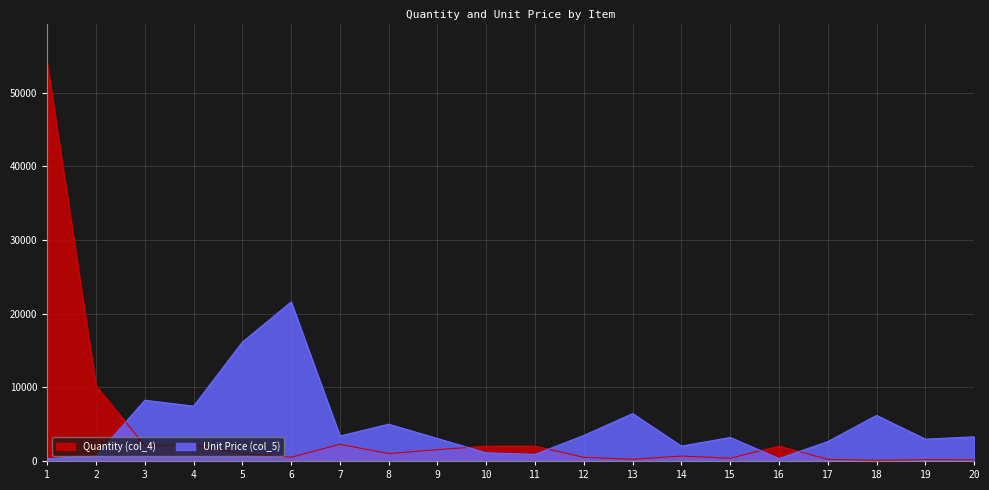

At which label does Unit Price (col_5) first exceed 3279?

3